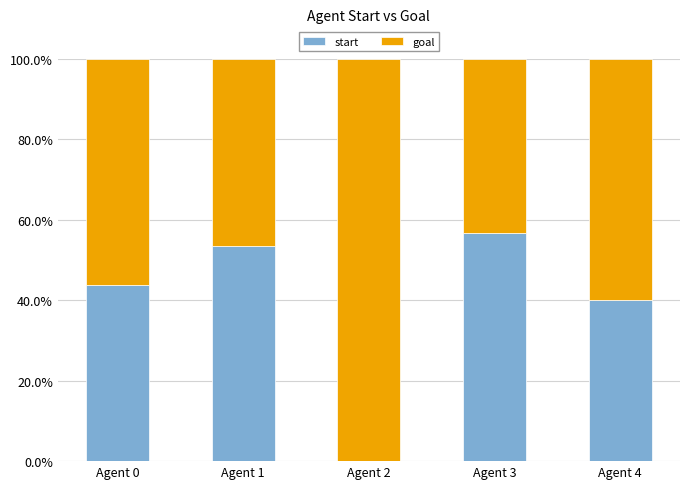

At which label is start closest to 28?

Agent 4